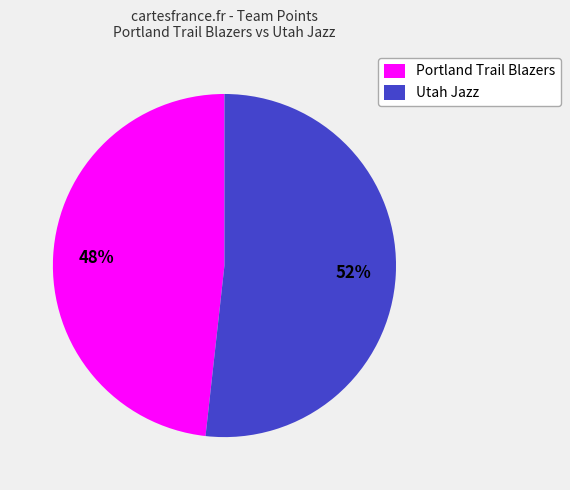

Rank the categories by value from highest to lowest.

Utah Jazz, Portland Trail Blazers